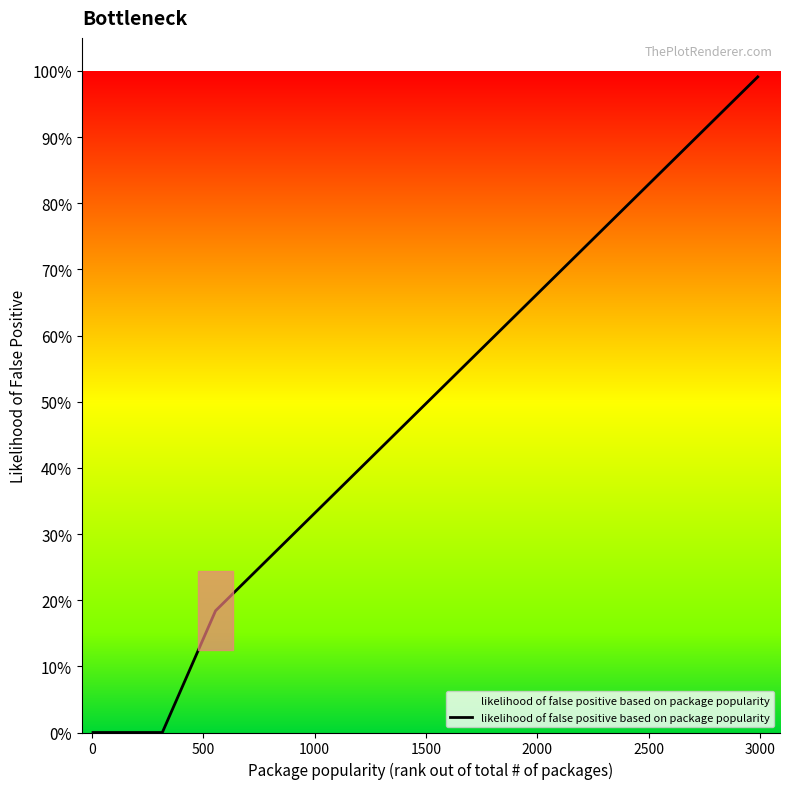

Reading right to left, what are all the values shown in this chart?

1.0	0.9	0.8	0.8	0.6	0.6	0.6	0.6	0.6	0.5	0.5	0.5	0.5	0.4	0.4	0.4	0.3	0.2	0.2	0.2	0.2	0.2	0.2	0.0	0.0	0.0	0.0	0.0	0.0	0.0	0.0	0.0	0.0